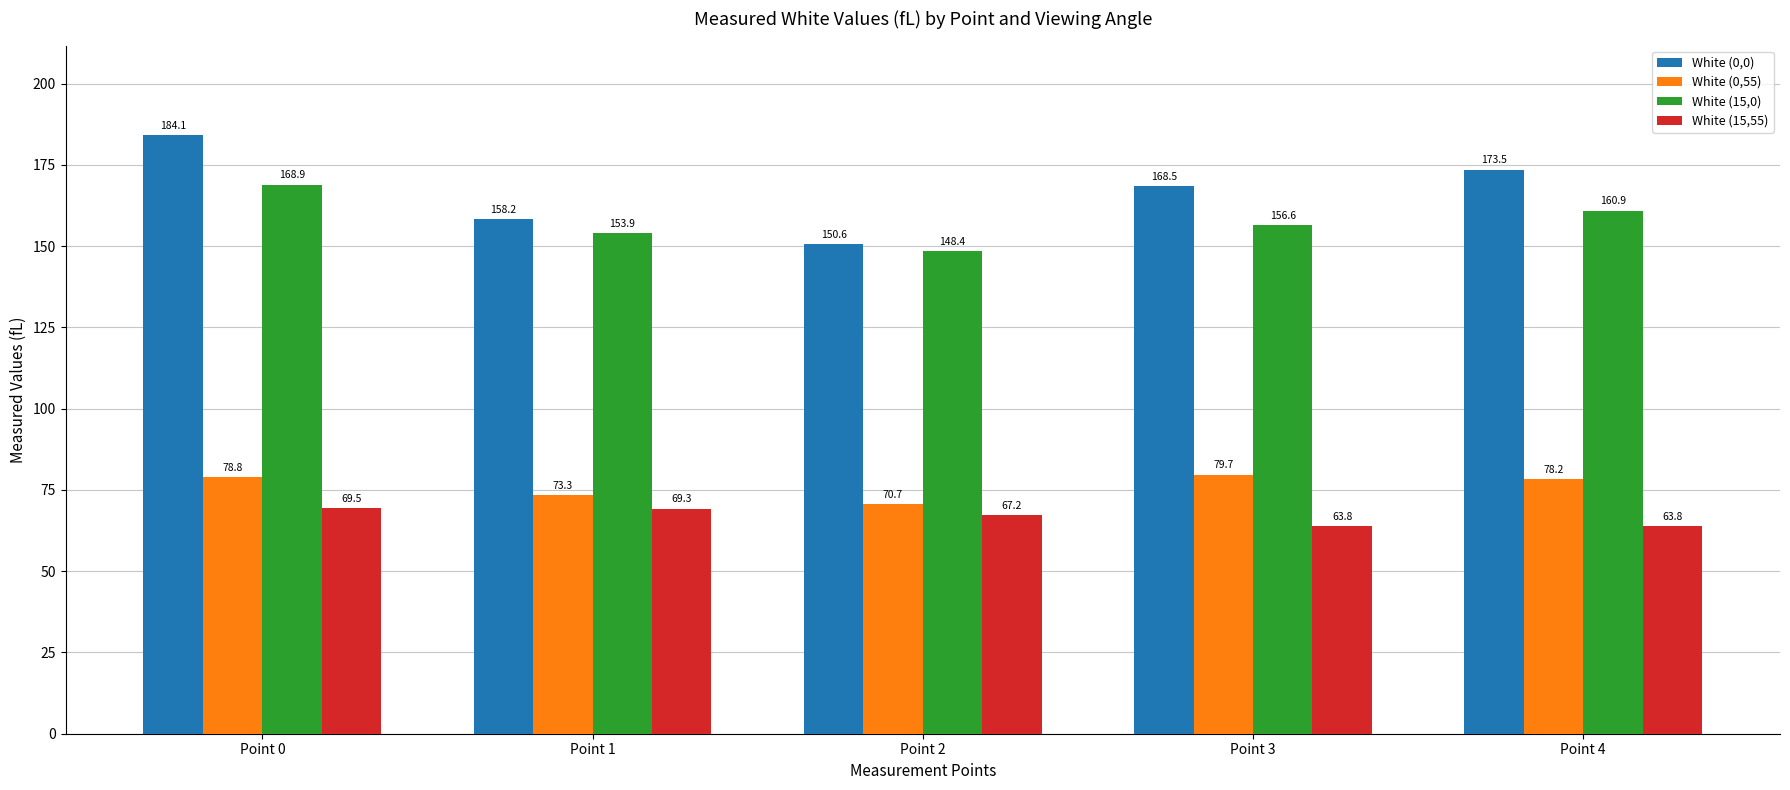

What is the difference between the maximum and minimum values in the White (0,0) series?

33.4